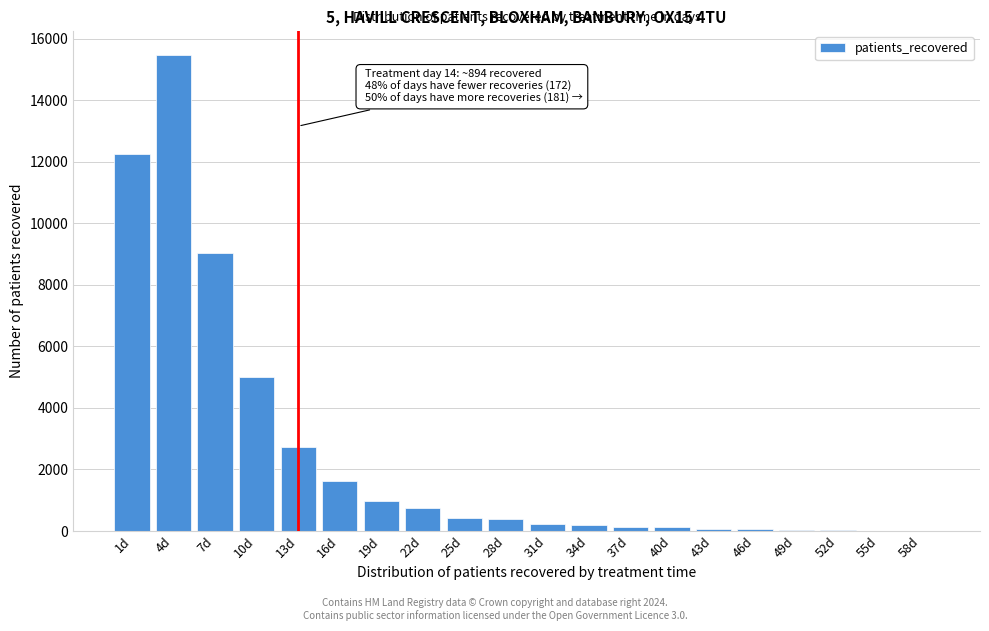

What is the greatest value displayed?

15483